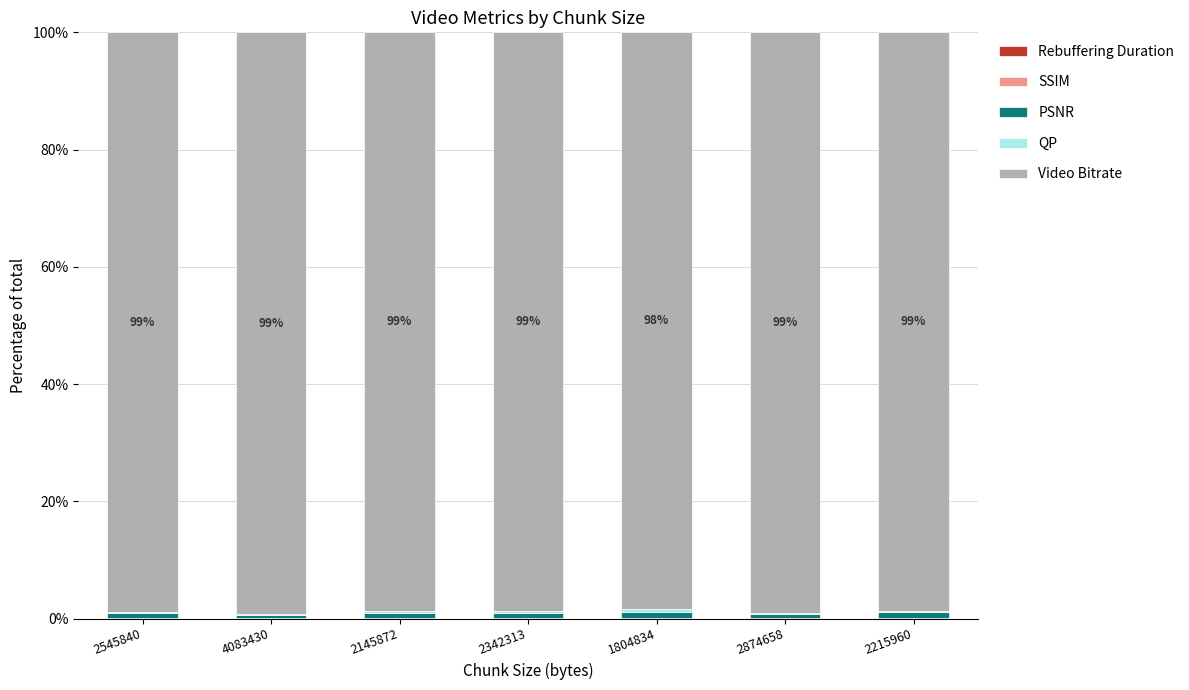

What is the label of the 4th bar from the right?

2342313